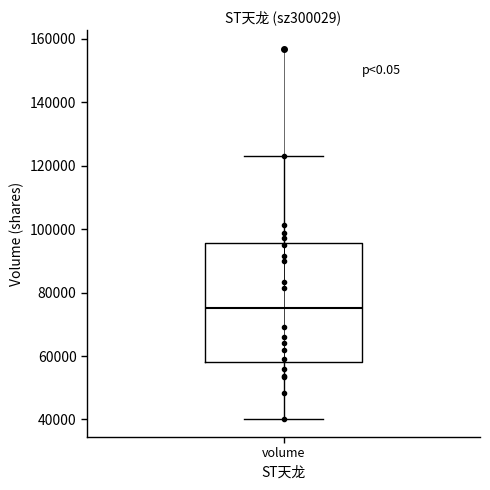

Transcribe this box plot: give where the median line is, the range the box spans, and where the two whiskers end, as read against the y-axis. The values are not printed on the chart, so give them approximately, as read against the axis.

median 76000, box 58000 to 96000, whiskers 40000 to 122000